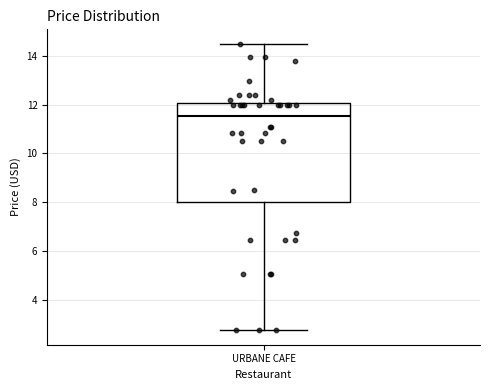

Transcribe this box plot: give where the median line is, the range the box spans, and where the two whiskers end, as read against the y-axis. The values are not printed on the chart, so give them approximately, as read against the axis.

median 11.6, box 8.0 to 12.0, whiskers 2.8 to 14.6